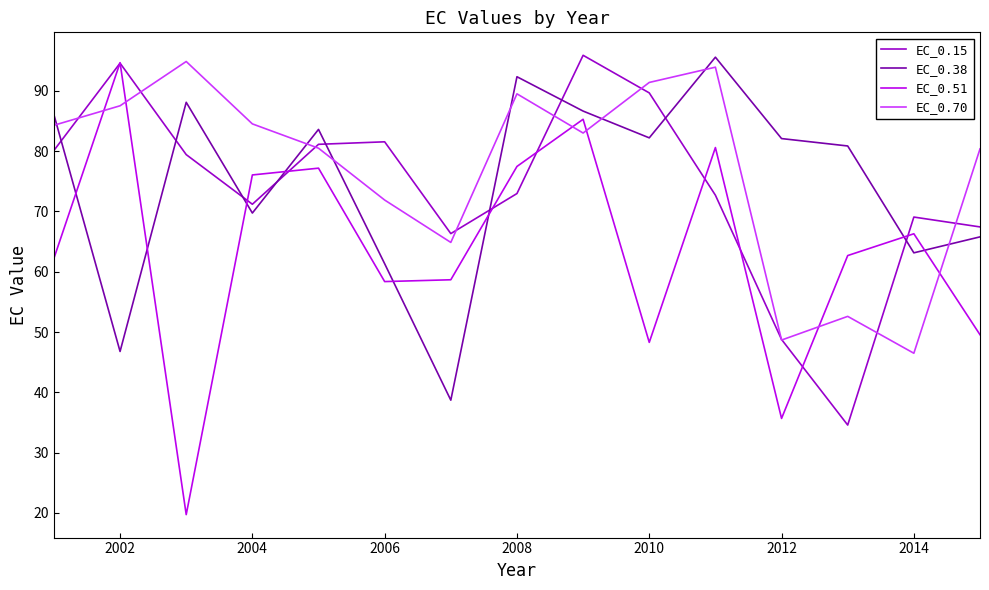

What is the maximum value shown in the chart?

95.9